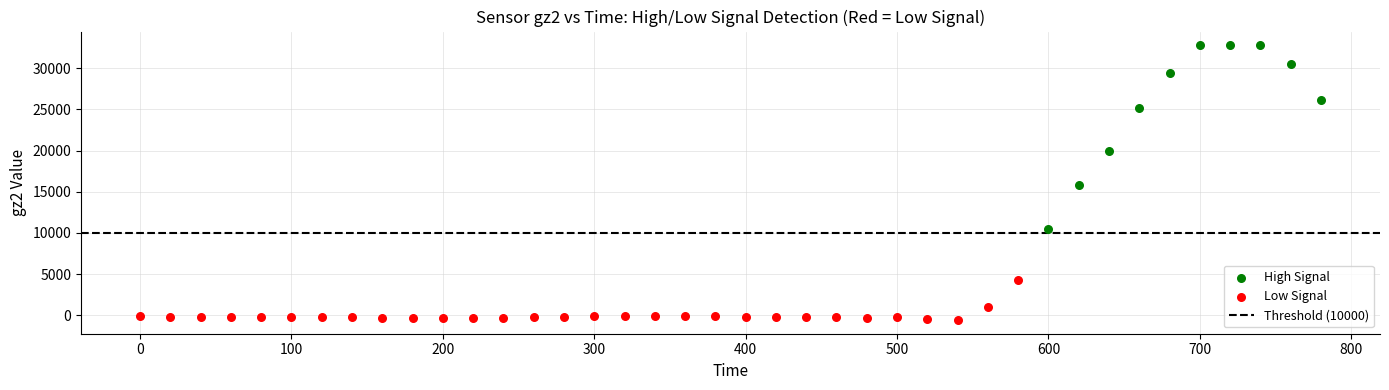

Which series has the largest Y range (max minus min)?

High Signal